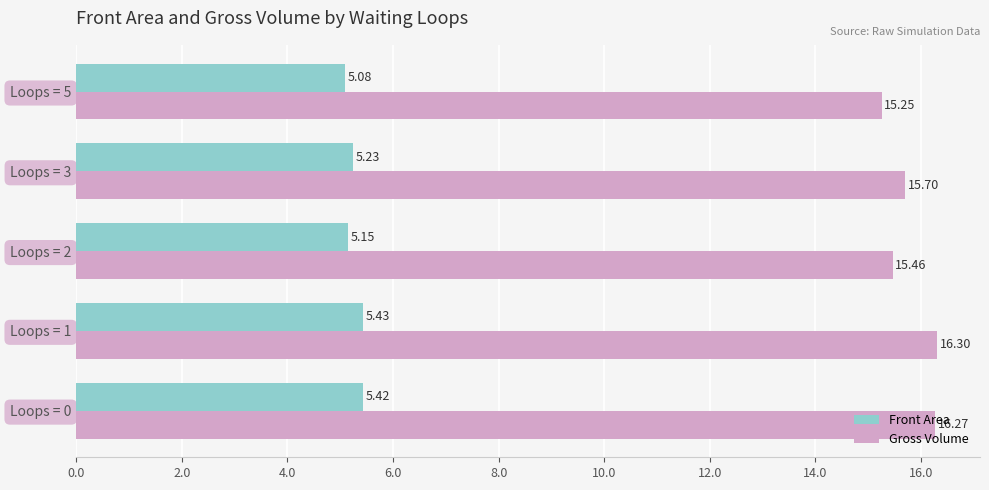

What is the sum of the Front Area values at Loops = 2 and Loops = 3?

10.4